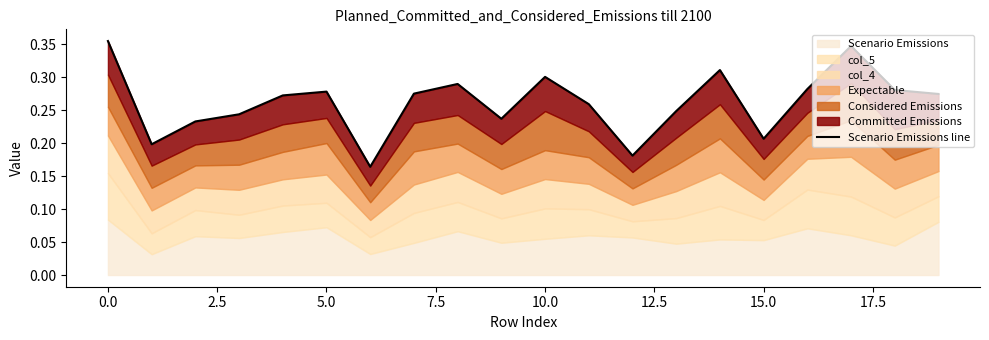

What is the label of the 5th point from the right?

15